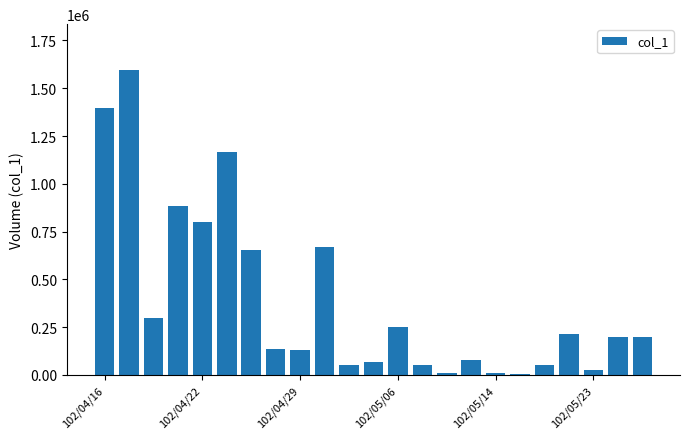

Count the number of data series in this chart.

1